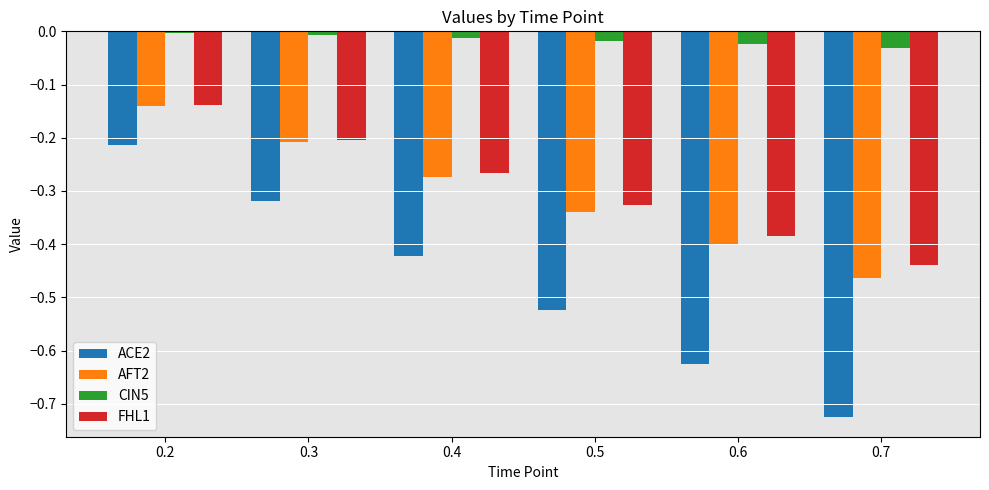

Count the number of data series in this chart.

4